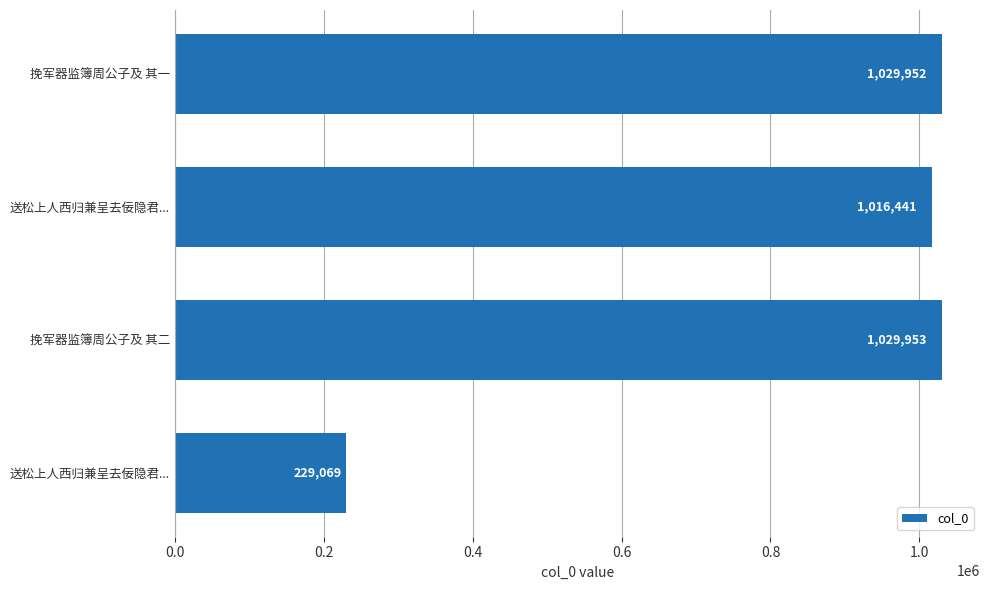

What is the maximum value shown in the chart?

1029953